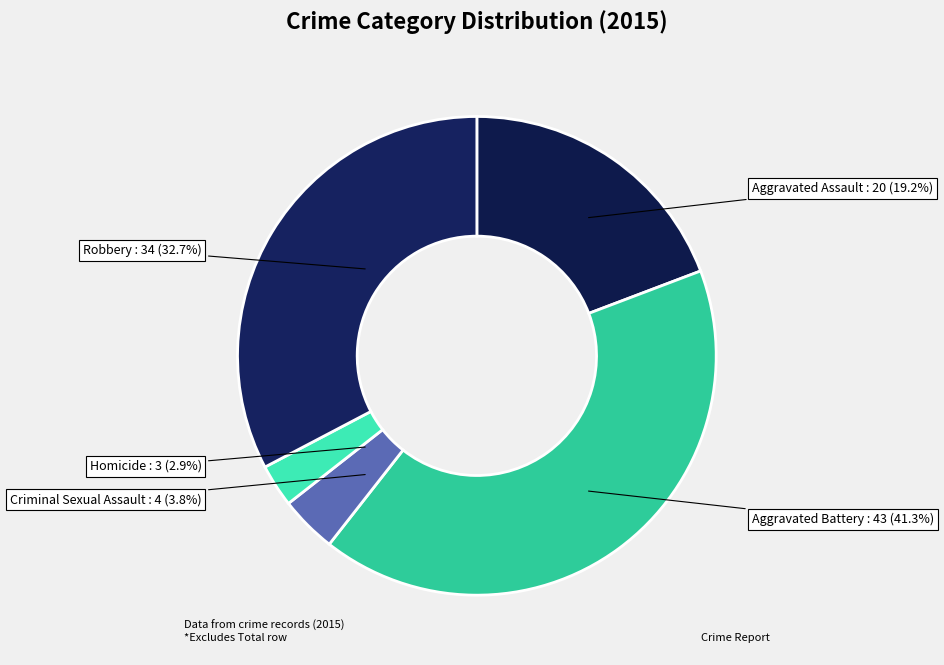

What percentage do Aggravated Assault and Homicide together represent?

22.1%